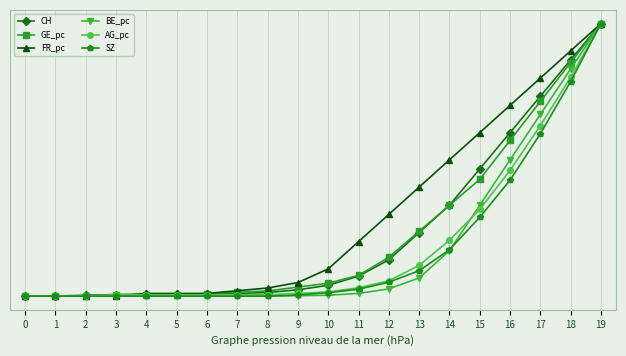

Is it true that FR_pc equals -823.1 at 2?

False